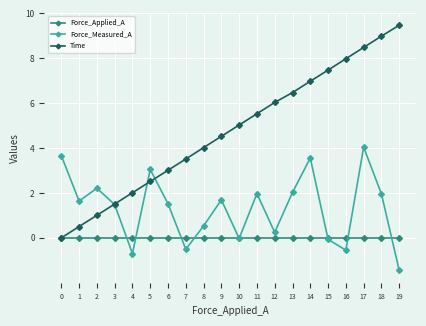

List the series in order of their overall mean, highest first.

Time, Force_Measured_A, Force_Applied_A